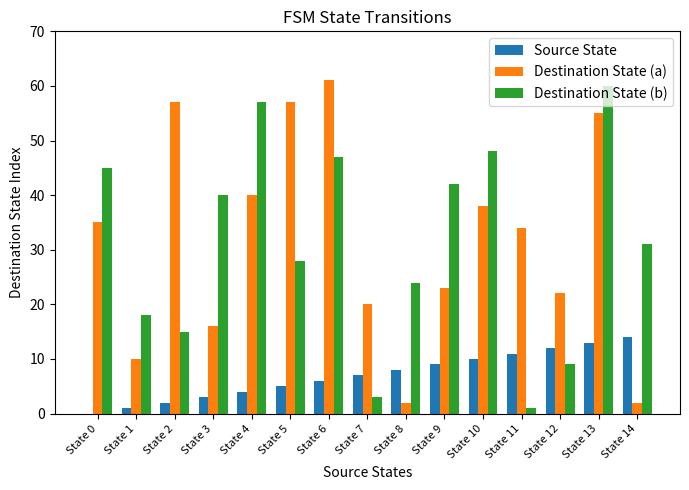

Count the number of categories in the chart.

15